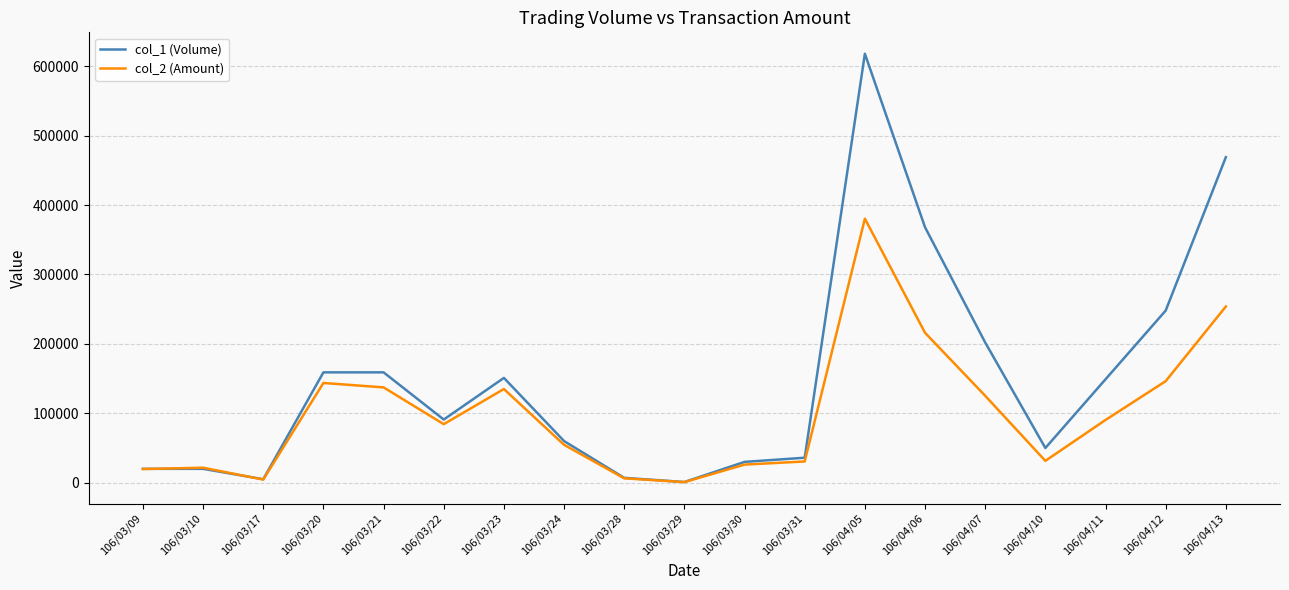

Is this an area chart (filled region under the line)?

No